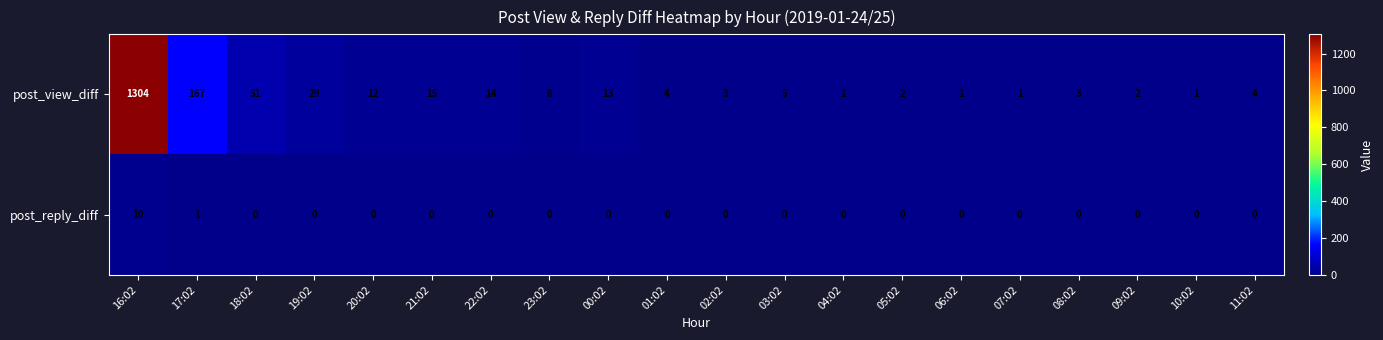

At which category is the sum across all series the highest?

16:02